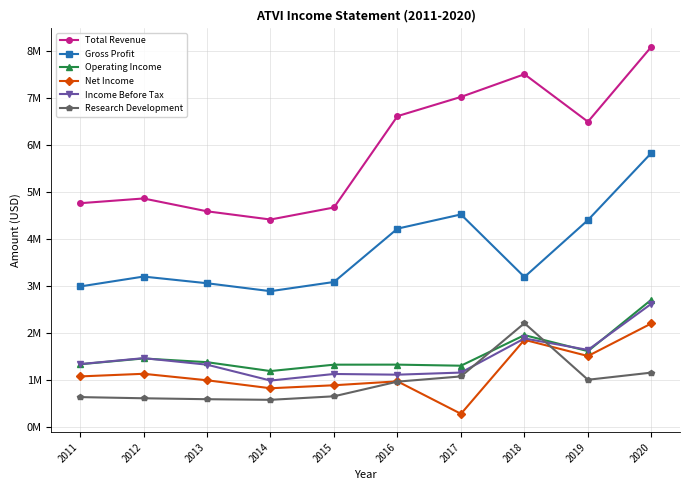

Rank the series by their maximum value, from highest to lowest.

Total Revenue, Gross Profit, Operating Income, Income Before Tax, Research Development, Net Income